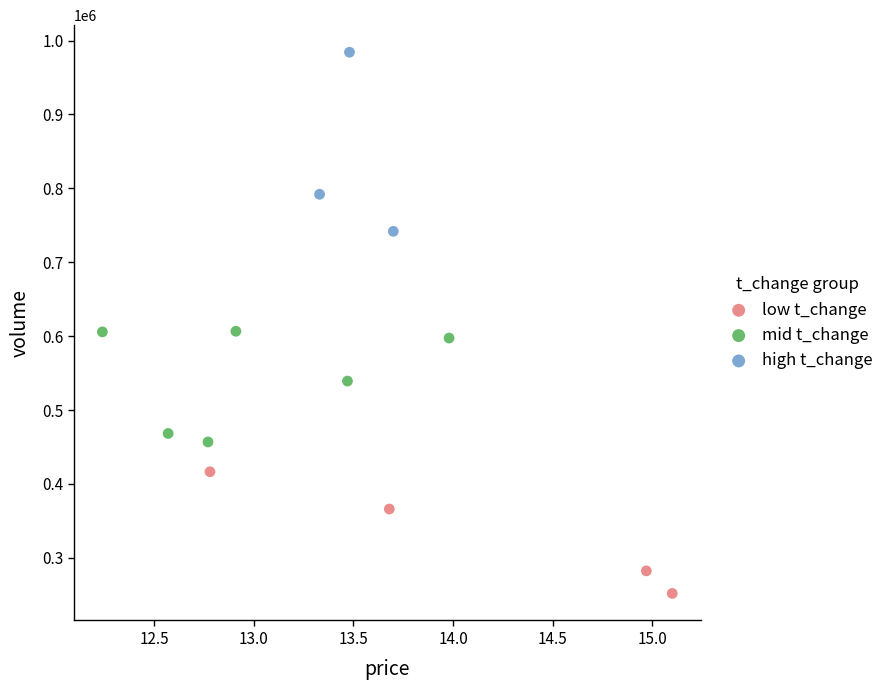

Which series contains the lowest Y value?

low t_change